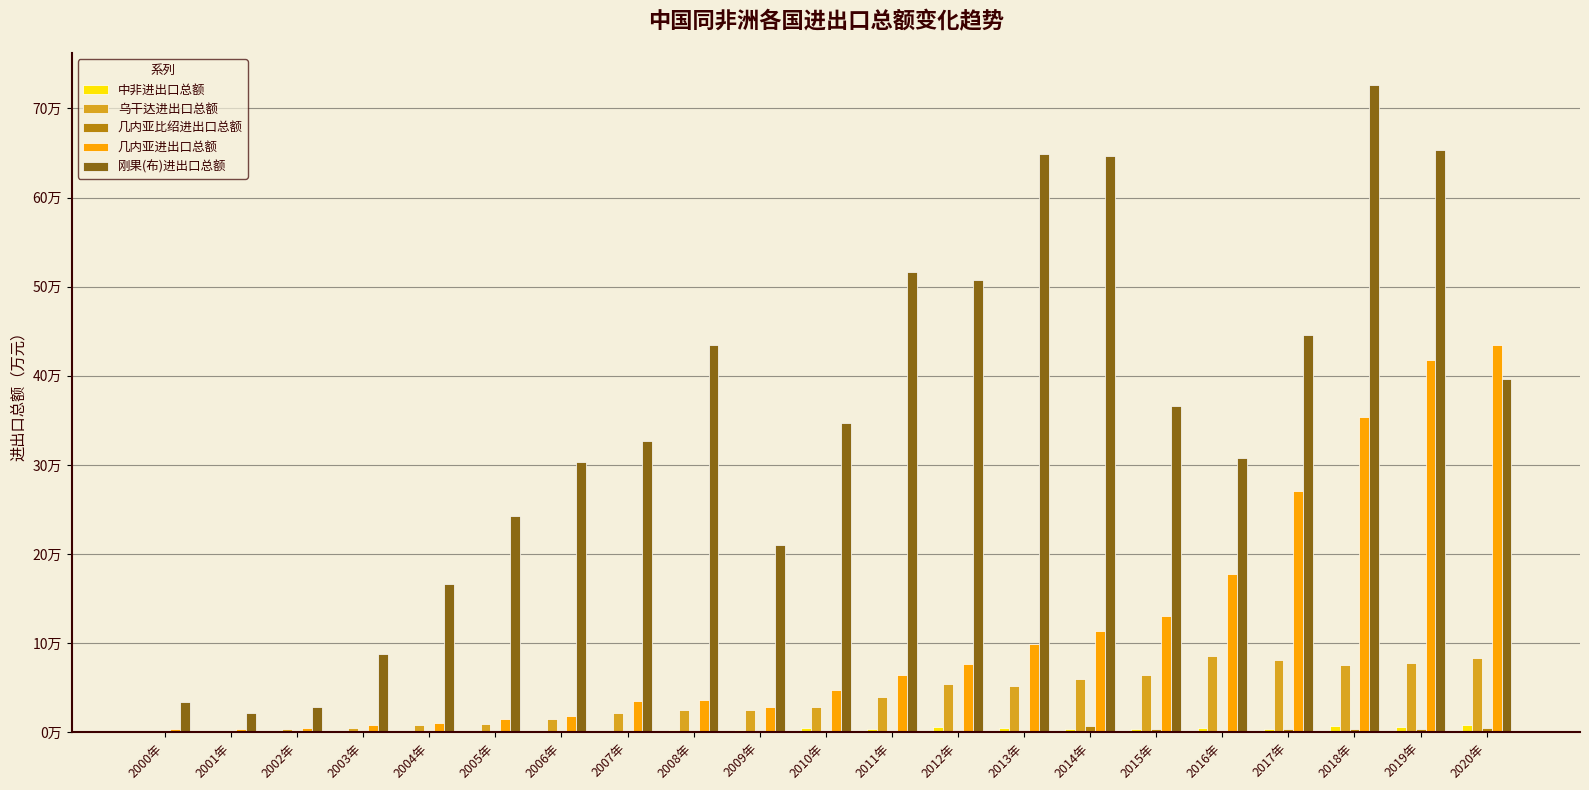

Are the bars horizontal?

No